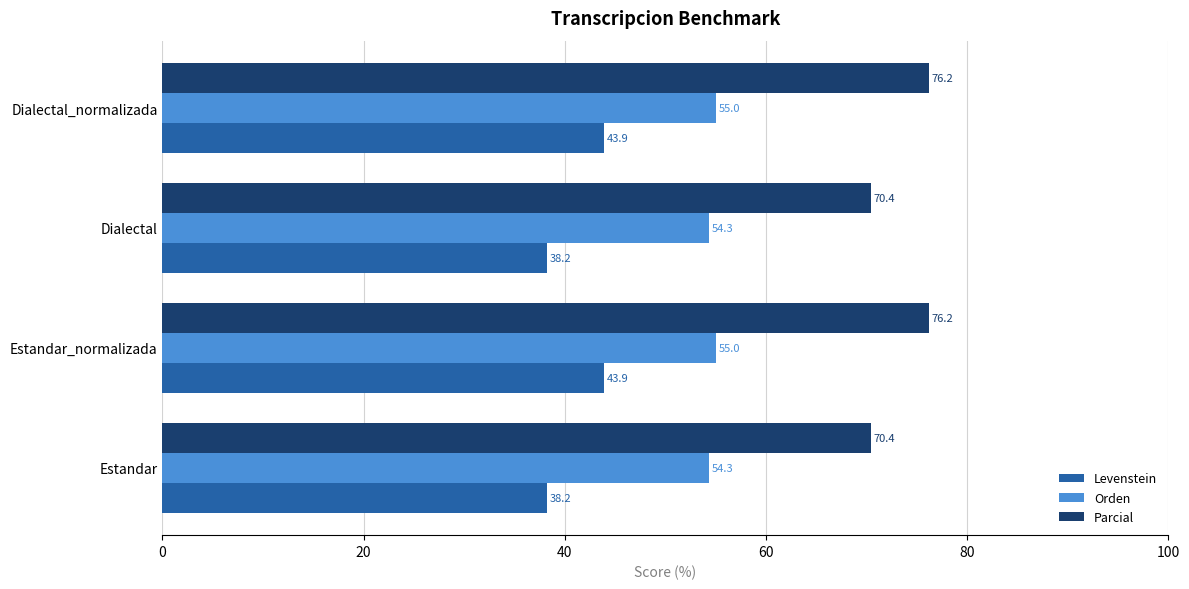

What is the maximum value for Levenstein?

43.9